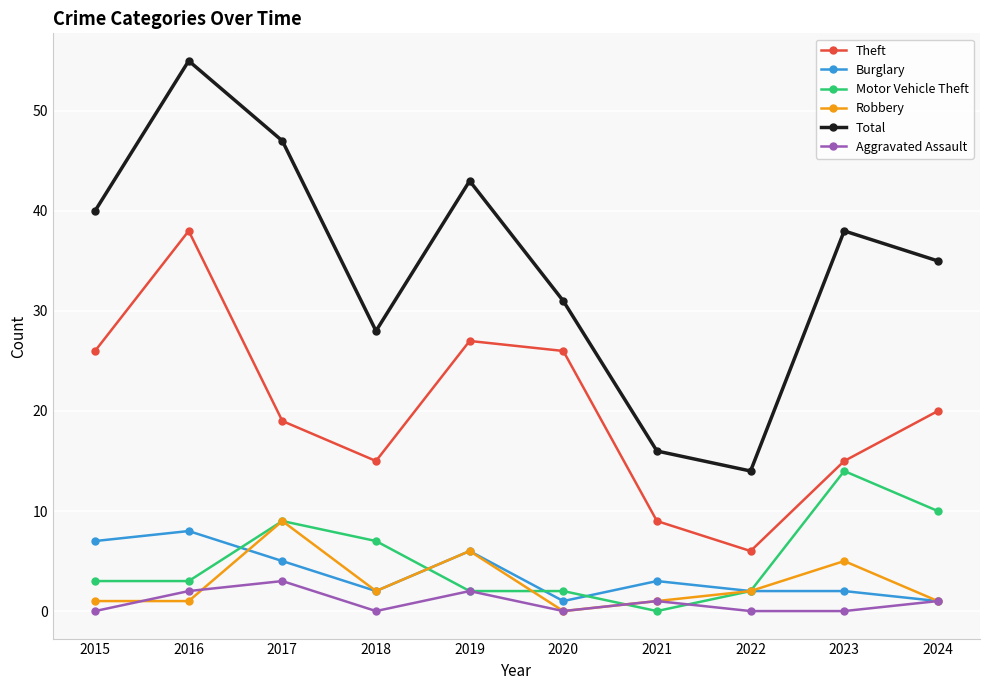

True or false: Total and Theft intersect in this chart.

False